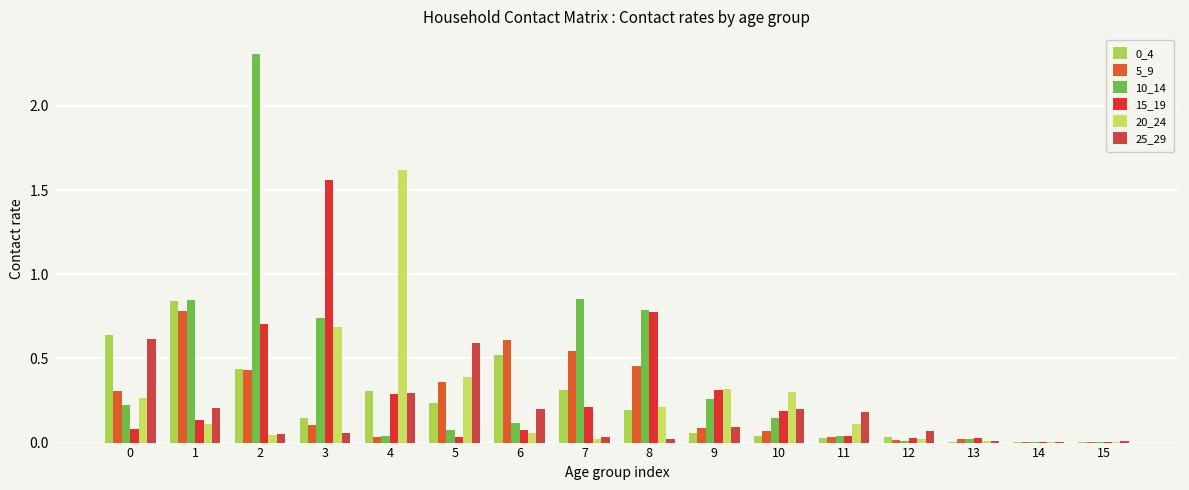

Are the bars grouped side by side (vs. stacked)?

Yes